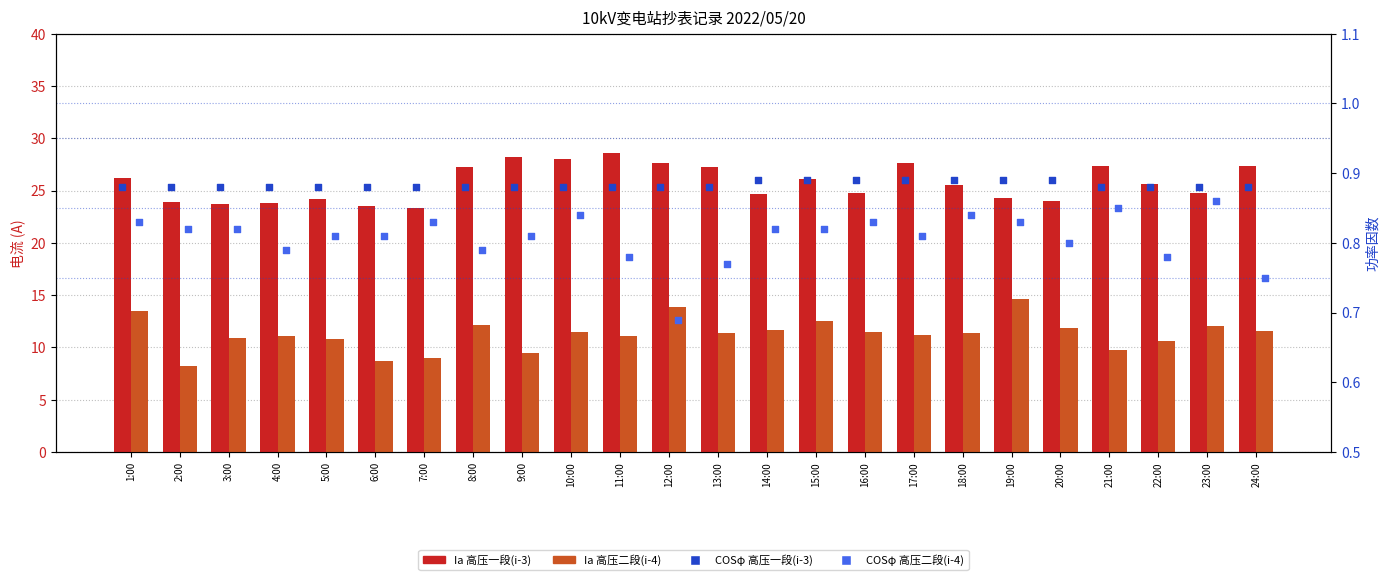

What are all the series names shown in the legend?

Ia 高压一段(i-3), Ia 高压二段(i-4), COSφ 高压一段(i-3), COSφ 高压二段(i-4)